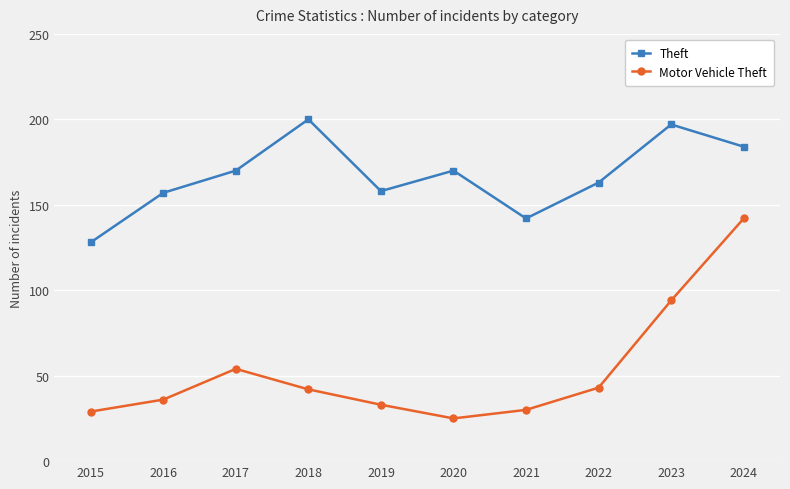

How many data points in Theft are less than 170?

5